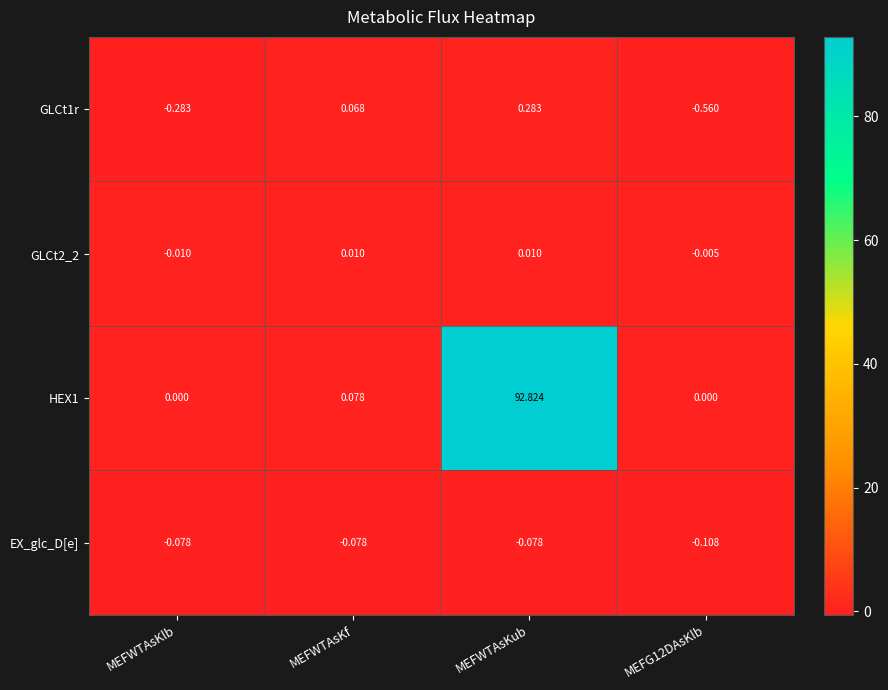

How many series are shown in this chart?

4